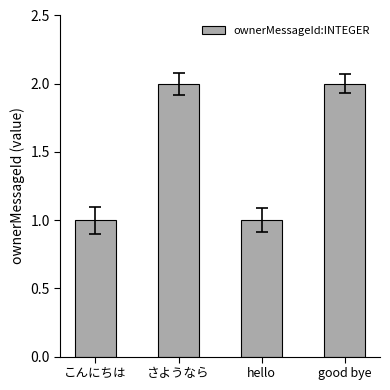

The chart shows a value of 2 at さようなら. True or false?

True